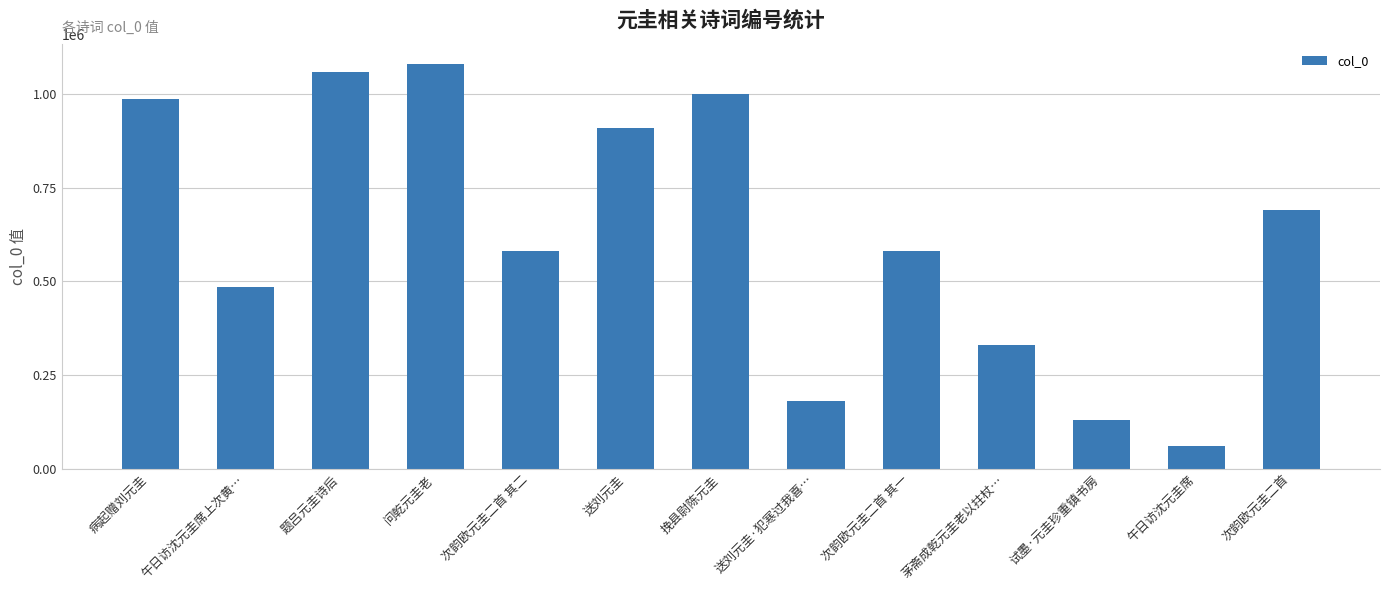

What is the sum of the values at 送刘元圭·犯寒过我喜… and 试墨·元圭珍重镇书房?

311701